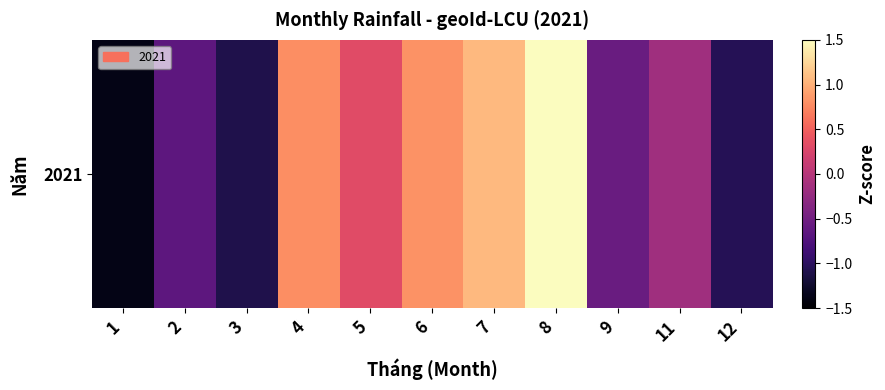

What is the minimum value shown in the chart?

-1.4